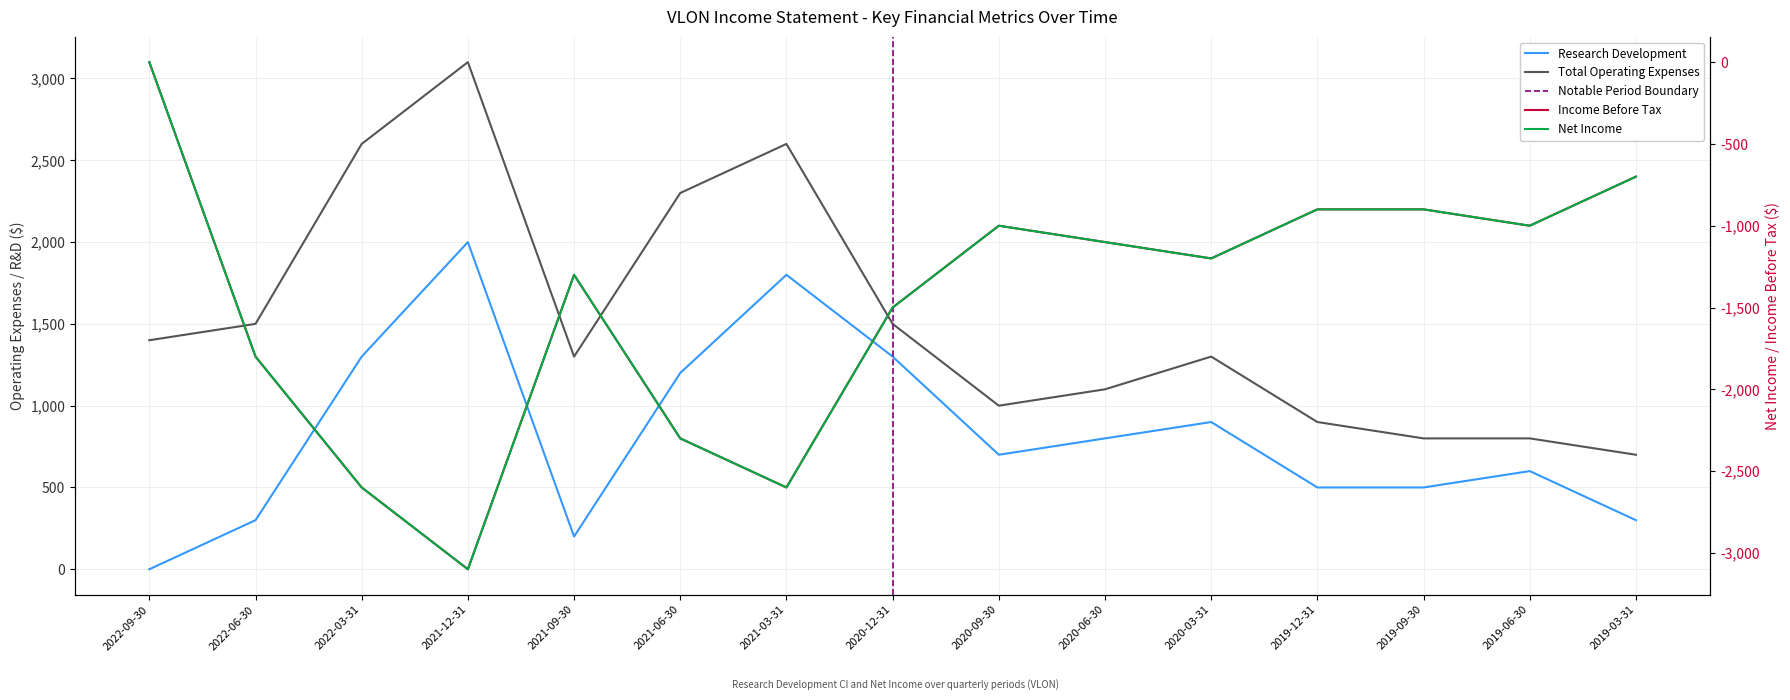

What is the lowest value of the Net Income series?

-3100